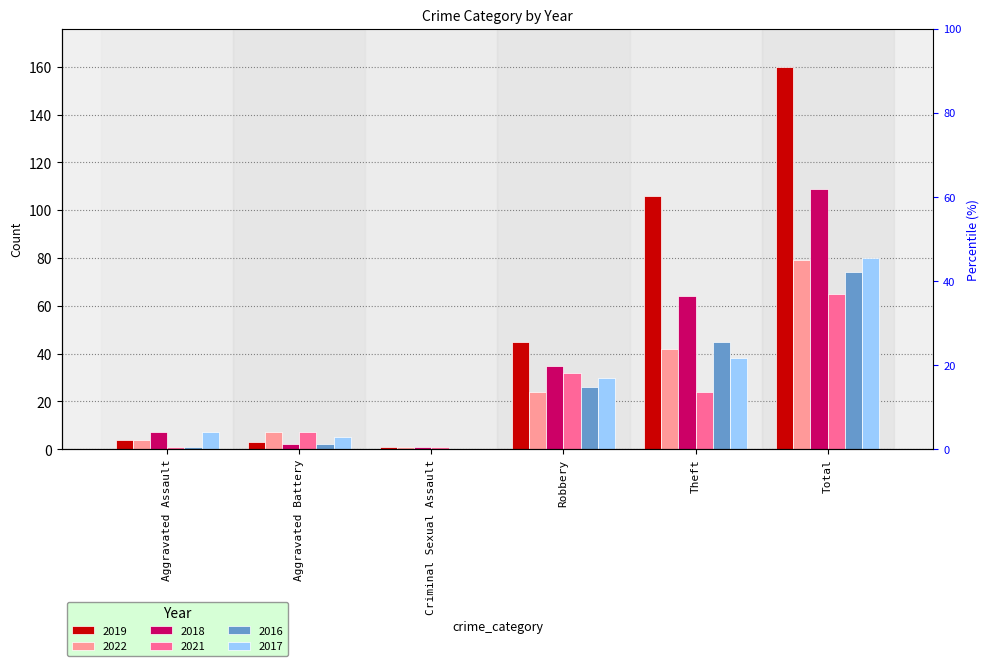

How many values in the 2018 series exceed 35?

2